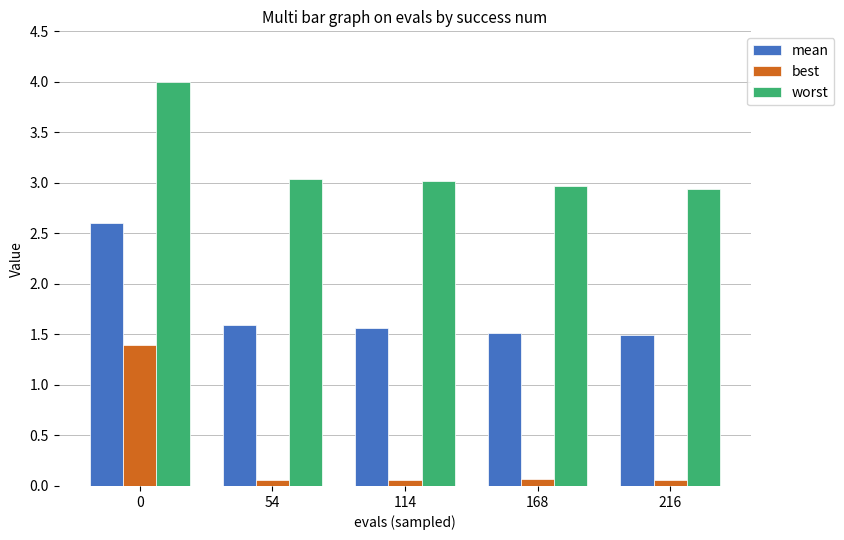

Between 0 and 54, which series saw the biggest shift?

best